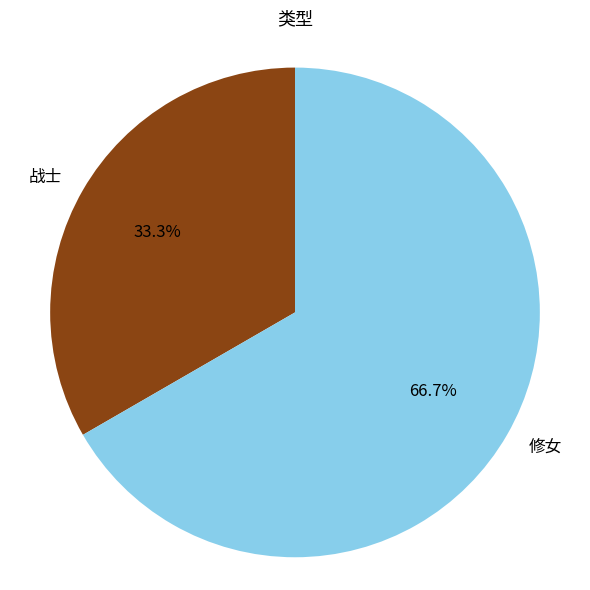

What percentage is the 修女 slice, to the nearest percent?

67%